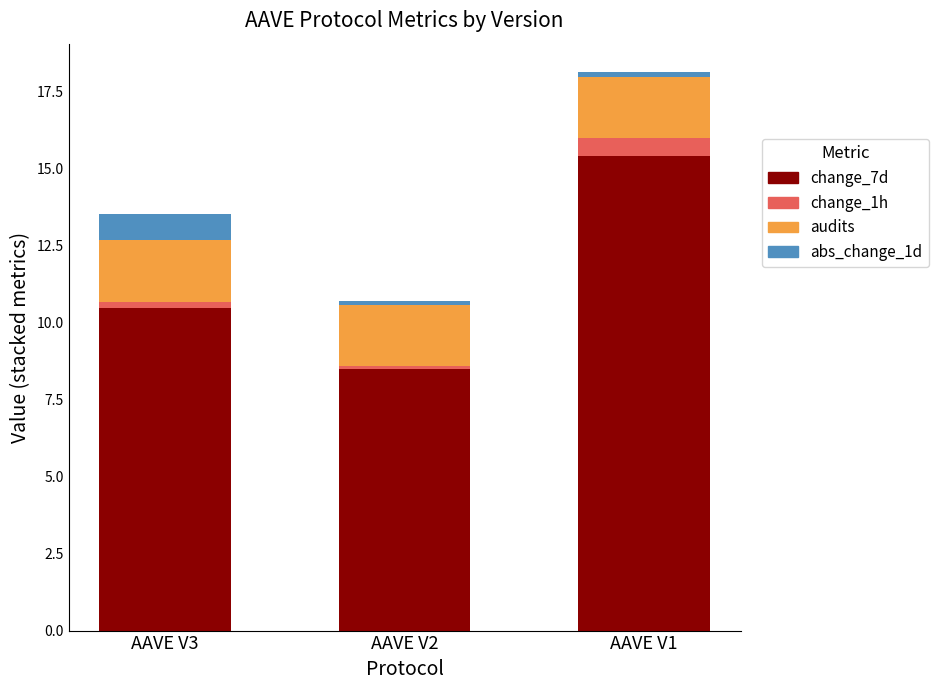

At which category is the sum across all series the highest?

AAVE V1